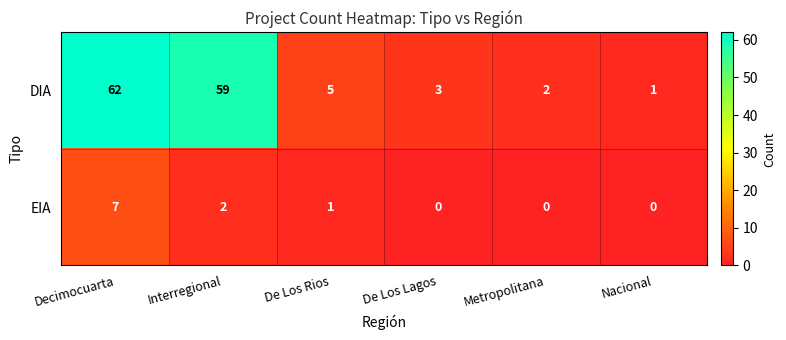

What is the difference between the DIA values at Interregional and De Los Lagos?

56